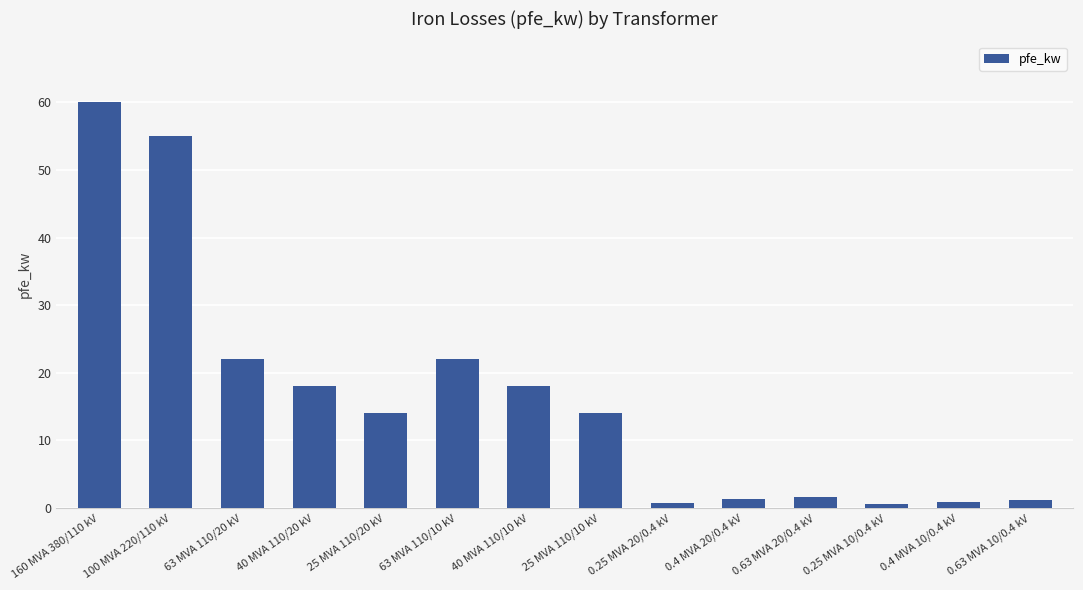

What is the change in value from 0.4 MVA 20/0.4 kV to 0.63 MVA 10/0.4 kV?

-0.2